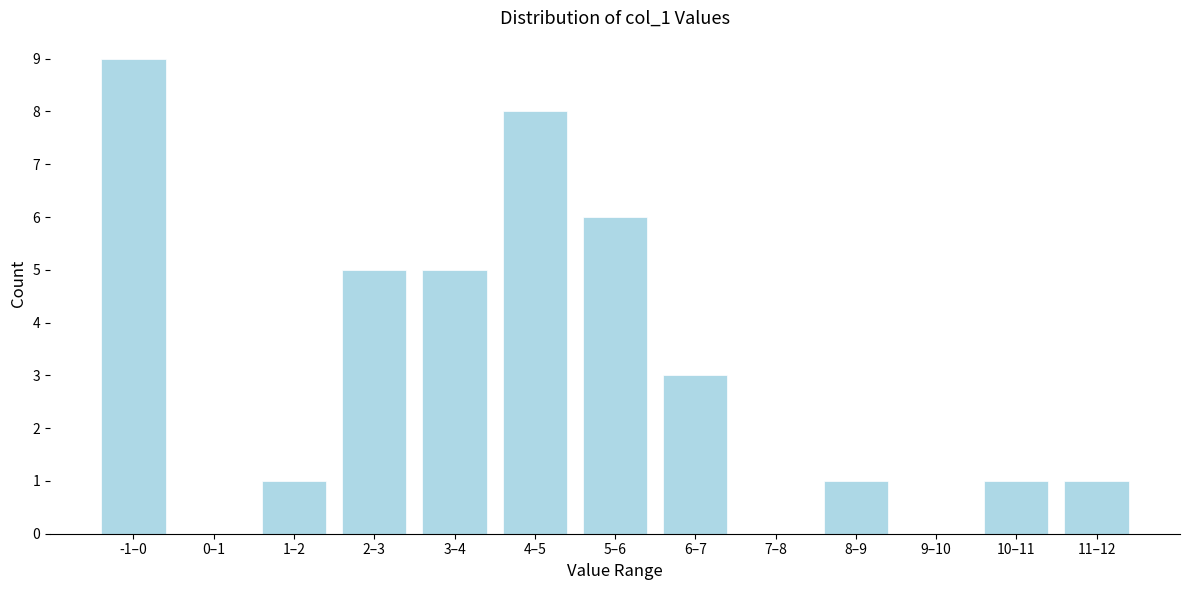

Reading left to right, transcribe all the data shown in this chart.

-1–0=9	0–1=0	1–2=1	2–3=5	3–4=5	4–5=8	5–6=6	6–7=3	7–8=0	8–9=1	9–10=0	10–11=1	11–12=1